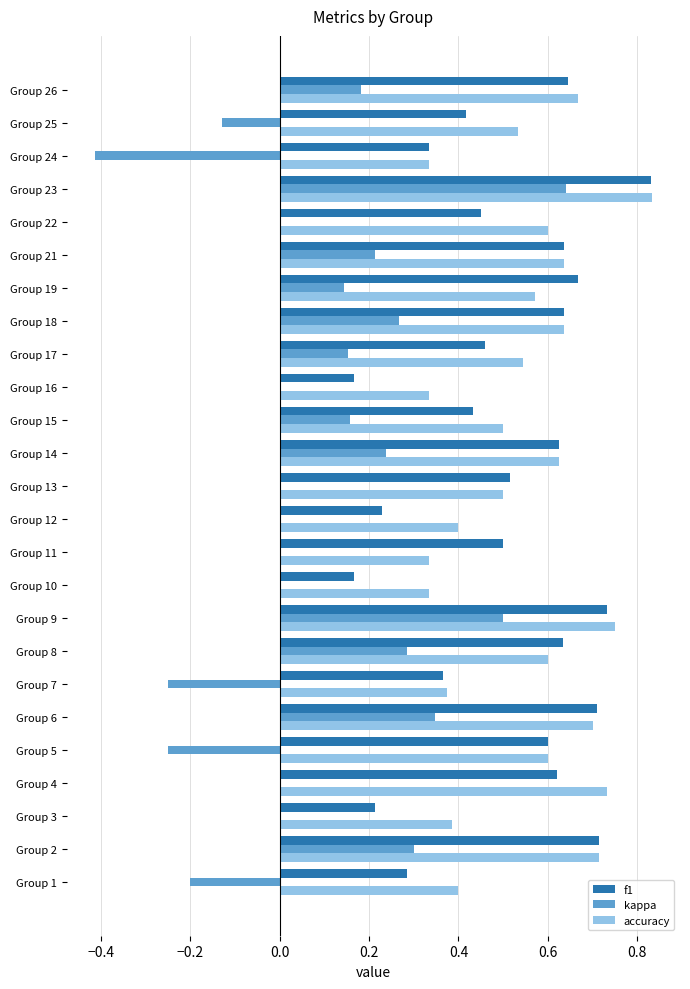

Is the value of f1 at Group 4 greater than the value of accuracy at Group 2?

No